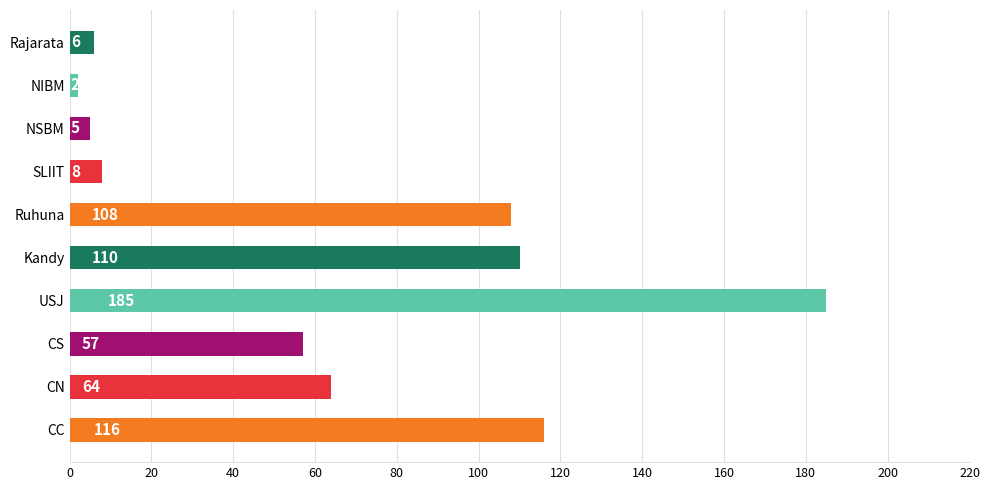

Reading bottom to top, what are all the values shown in this chart?

CC=116	CN=64	CS=57	USJ=185	Kandy=110	Ruhuna=108	SLIIT=8	NSBM=5	NIBM=2	Rajarata=6